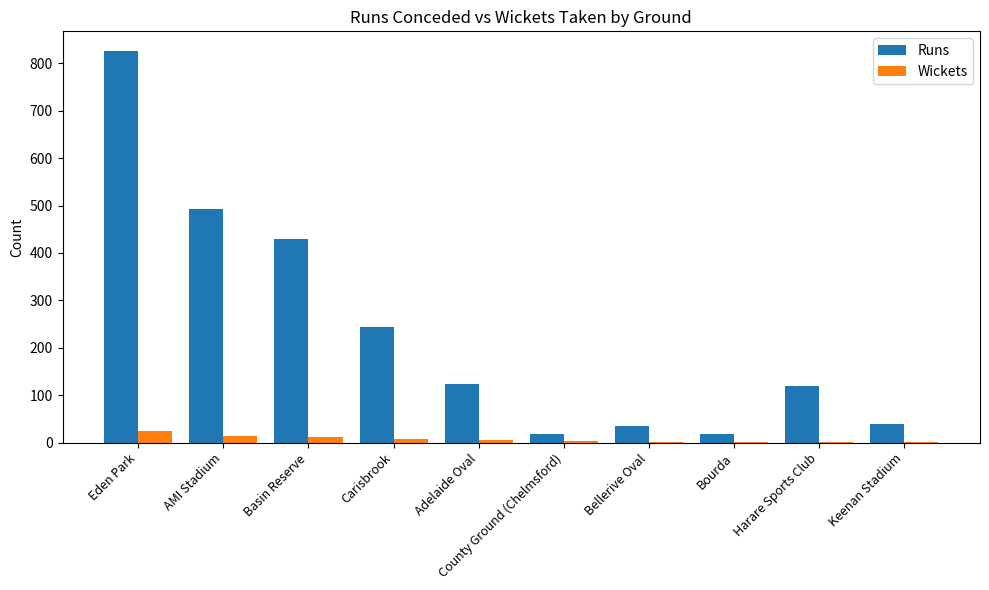

Is the value of Wickets at Harare Sports Club greater than the value of Runs at Adelaide Oval?

No